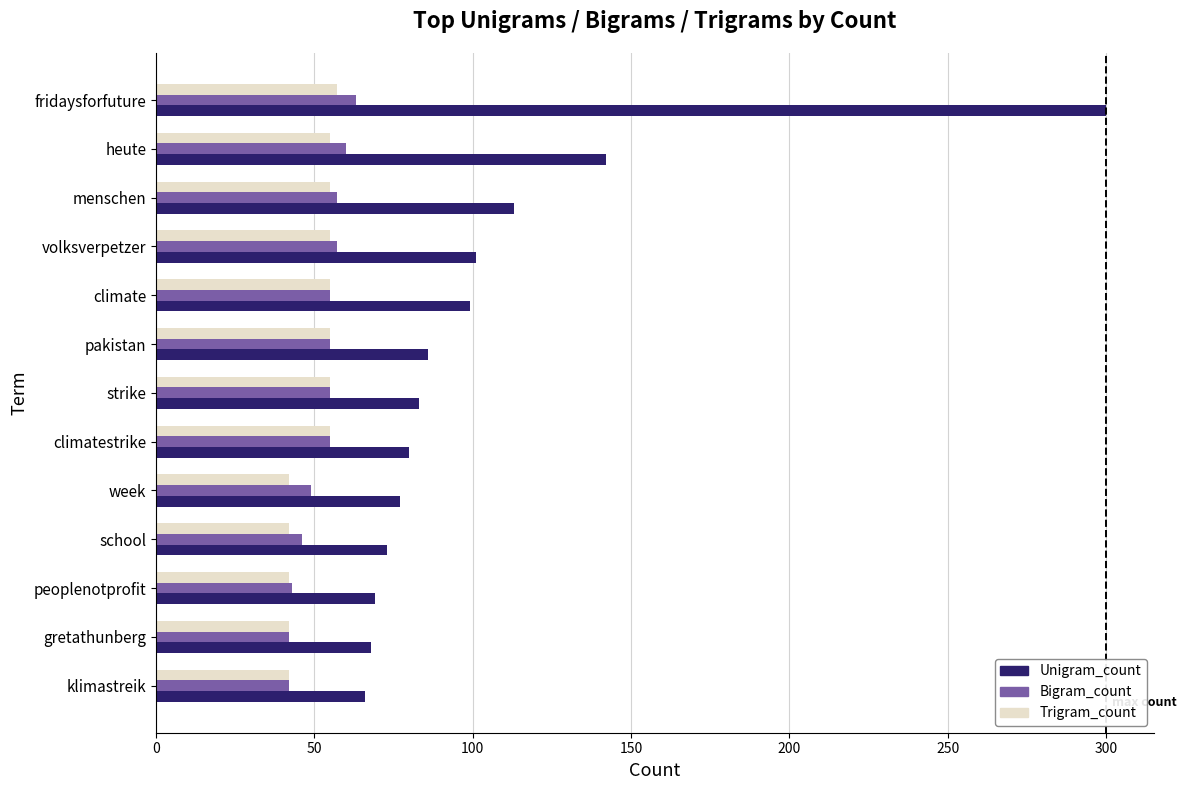

What is the maximum value for Bigram_count?

63